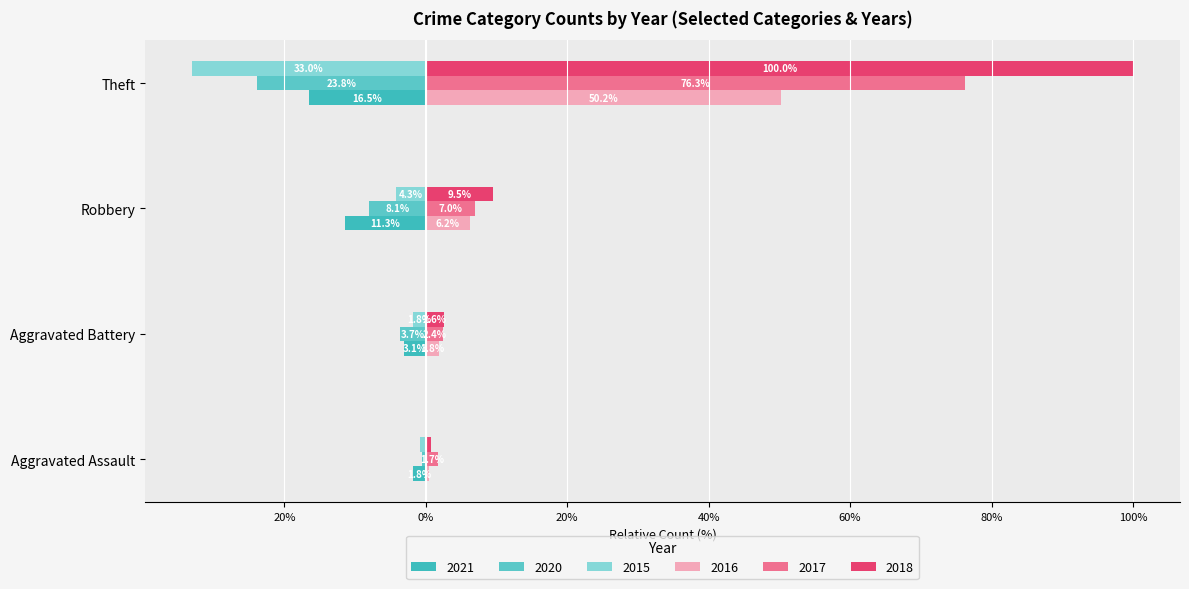

The 2020 series shows -12.4 at Robbery. True or false?

False